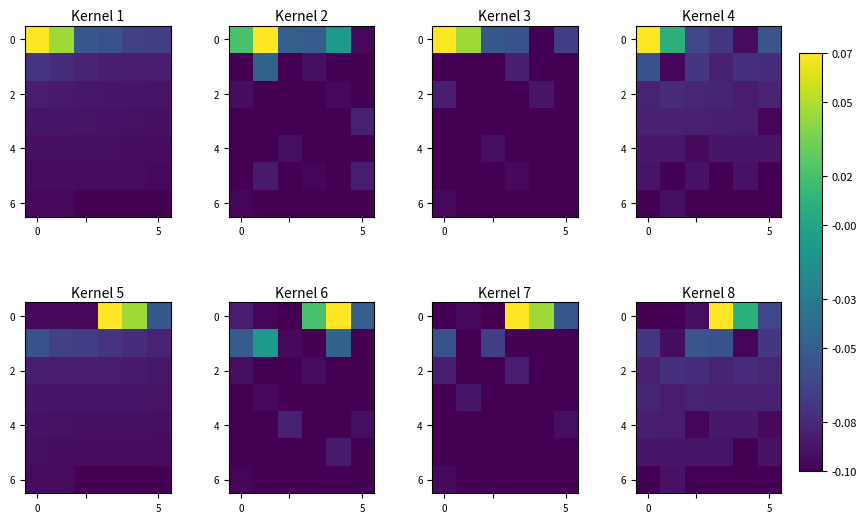

Which category has the highest value across all series?

3